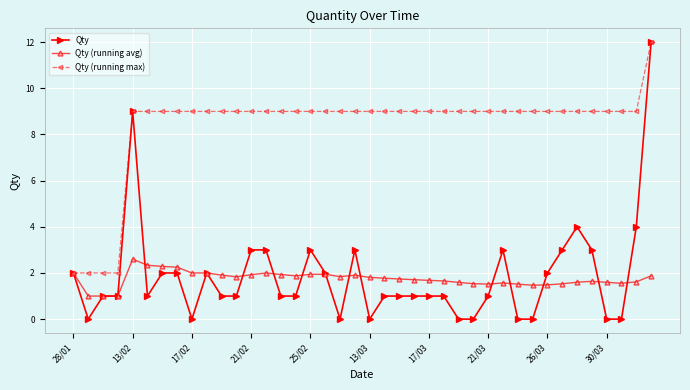

How many categories are shown in the chart?

40